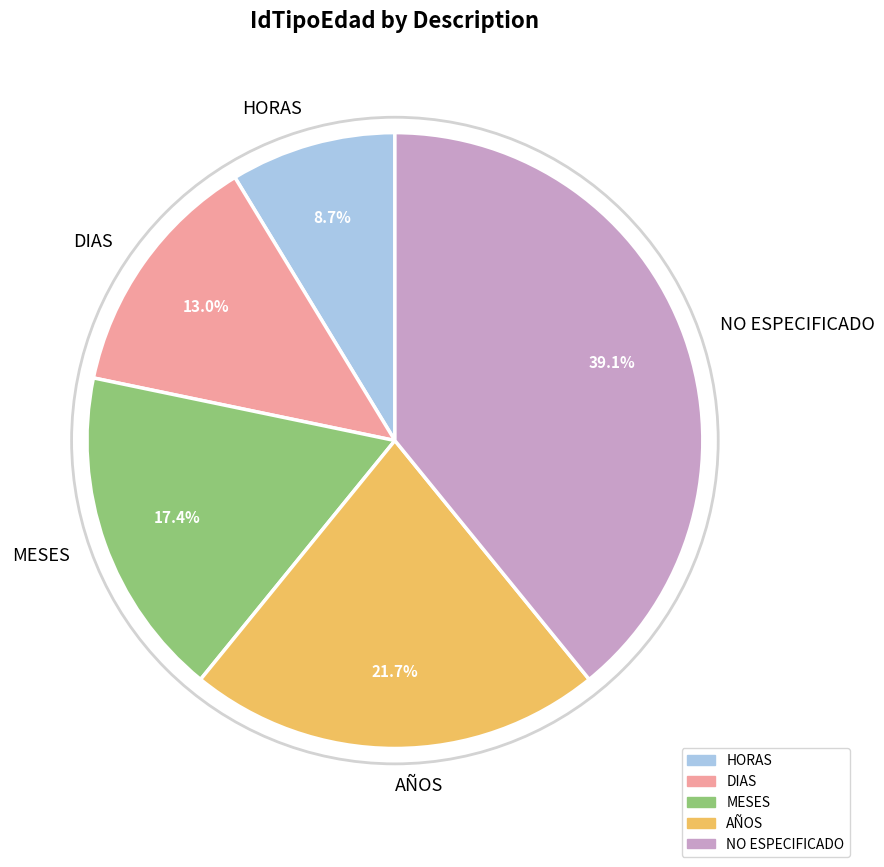

How many slices are in this pie chart?

5